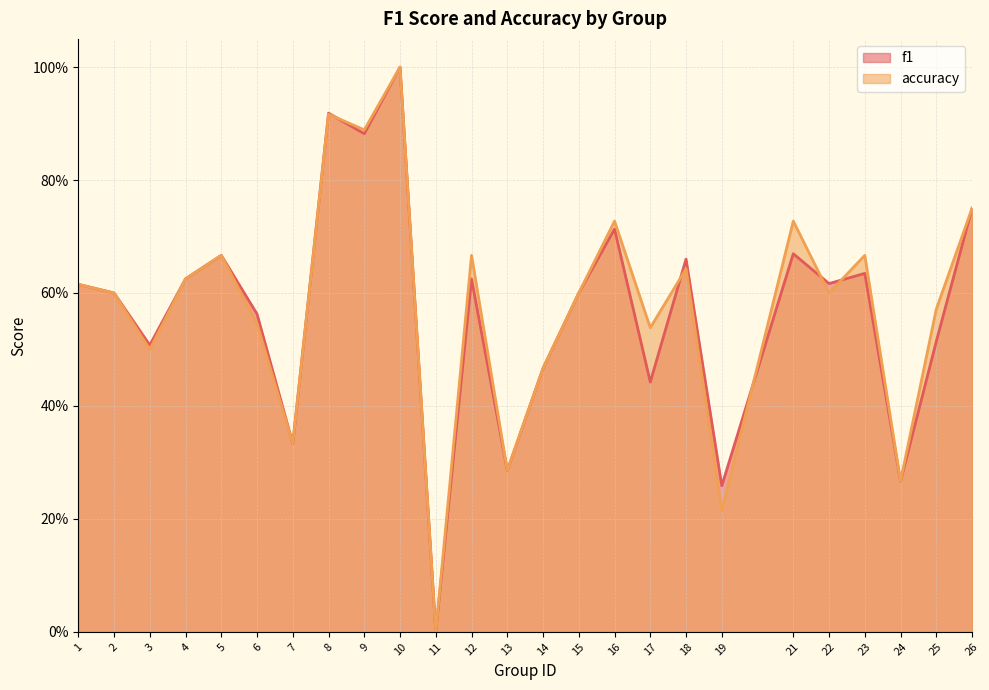

What is the average value of the f1 series?

0.6